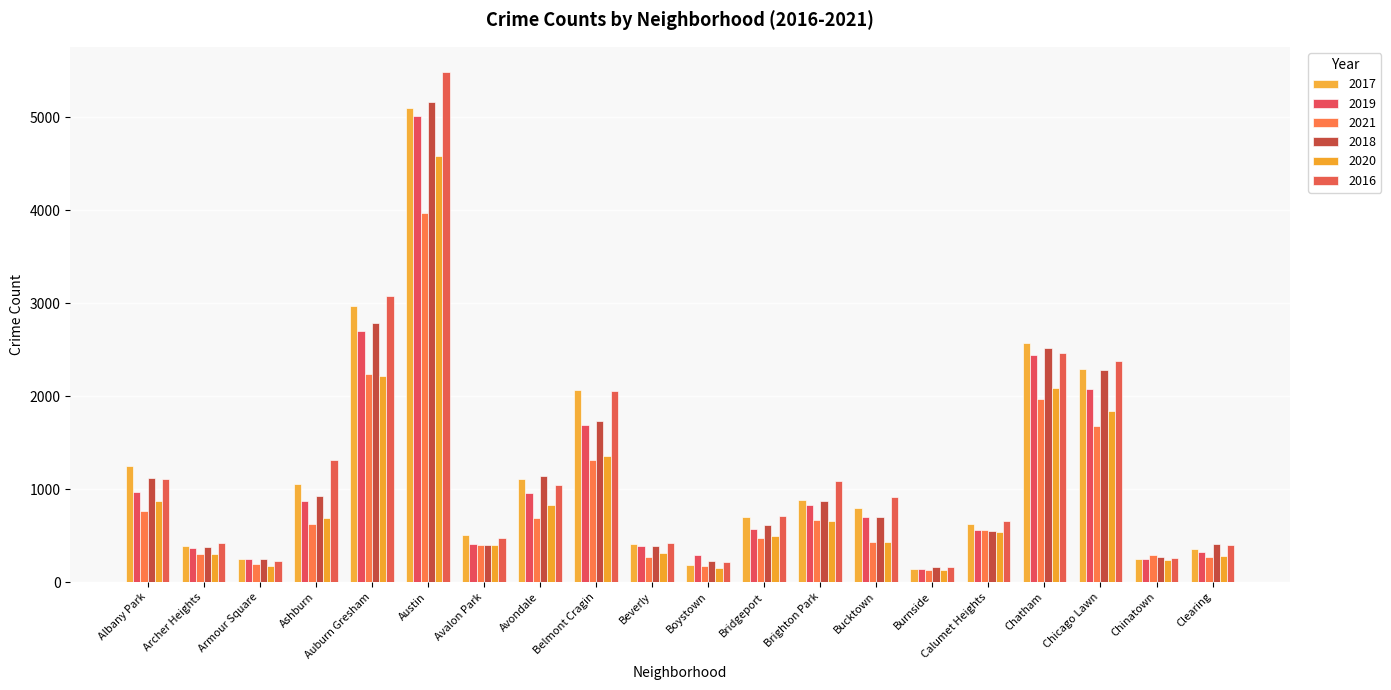

What is the spread (max minus min) of values at Beverly?

156